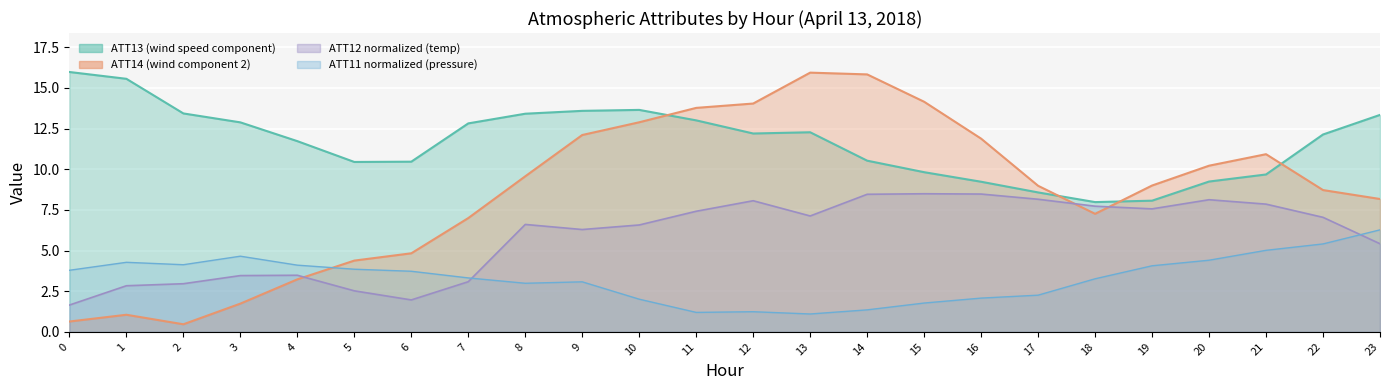

List the labels in order of ATT11 value, smallest first.

13, 11, 12, 14, 15, 10, 16, 17, 8, 9, 18, 7, 6, 0, 5, 19, 4, 2, 1, 20, 3, 21, 22, 23